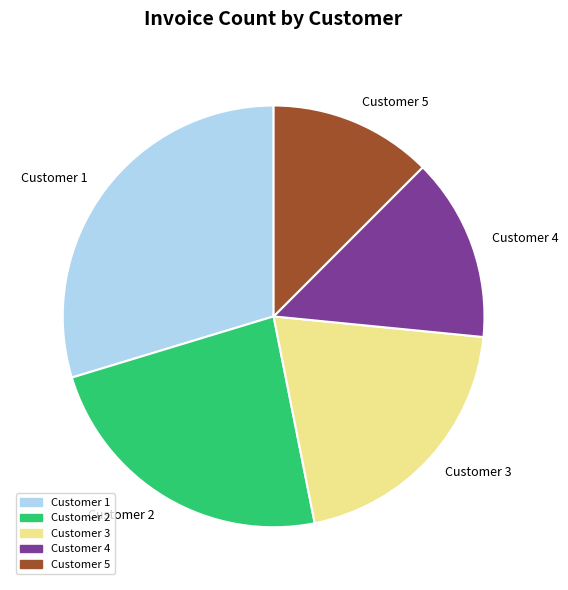

What is the smallest slice in the pie chart?

Customer 5